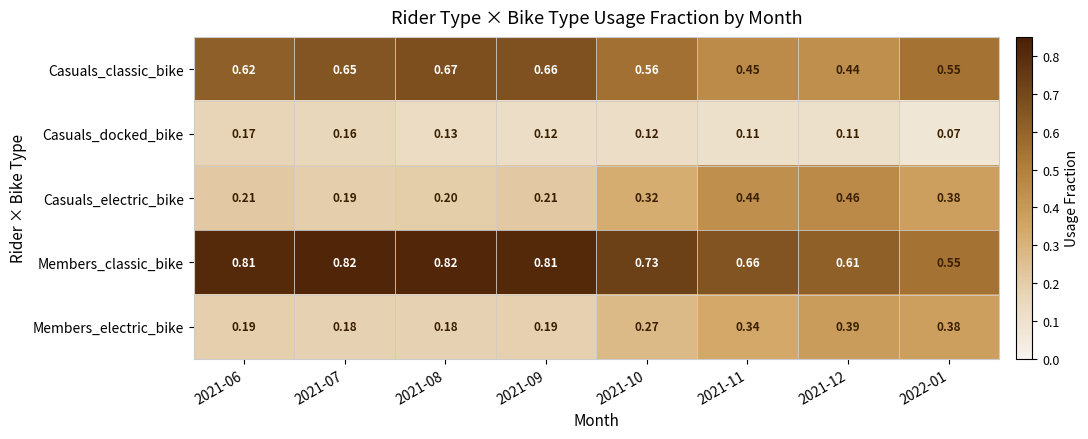

Is the value of Casuals_electric_bike at 2021-10 greater than the value of Casuals_classic_bike at 2021-09?

No